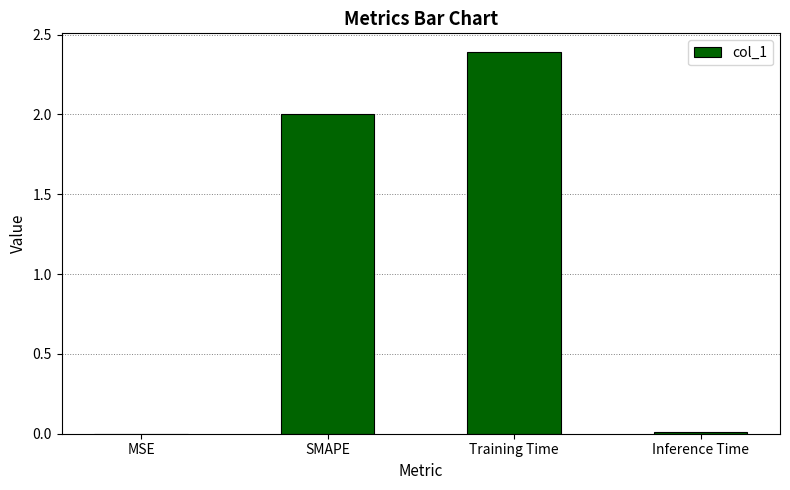

What is the change in value from Training Time to Inference Time?

-2.4